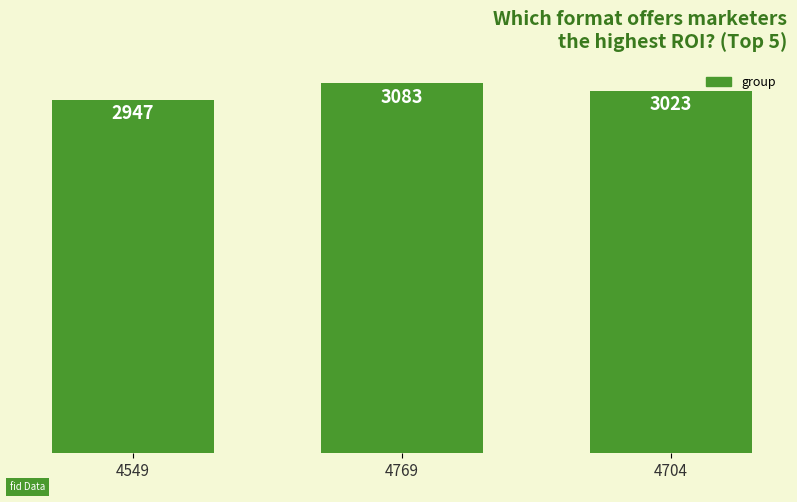

Count the values in the range 2947 to 3083.

3